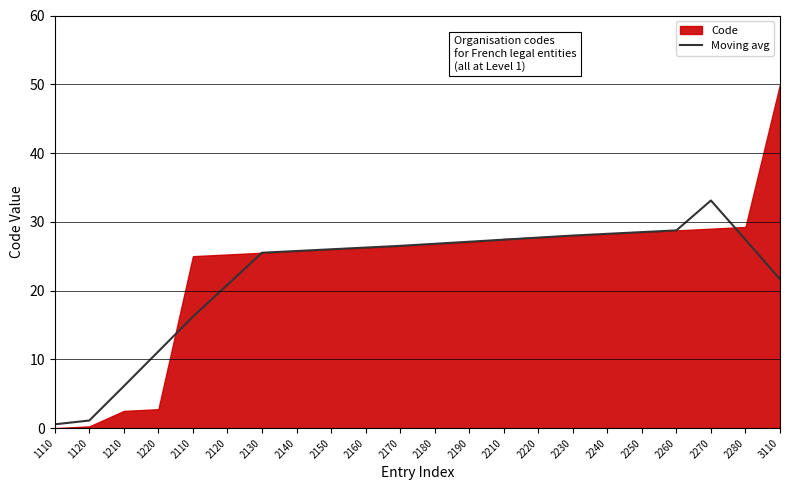

What is the approximate value at 2130?

25.5